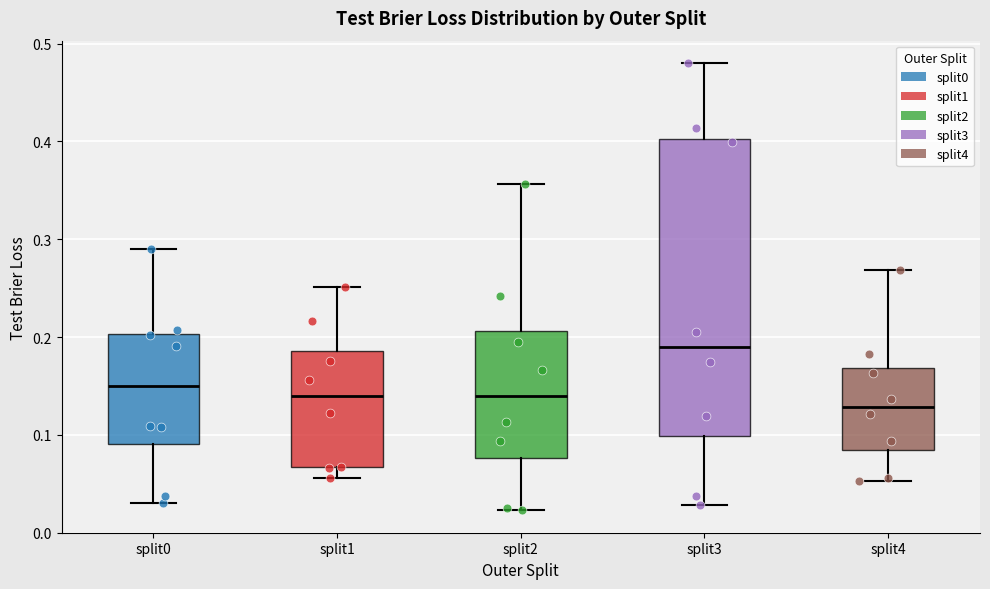

Reading left to right, read every box against the y-axis: the position of its median line, the range the box covers, and the ends of its whiskers. The values are not printed on the chart, so give them approximately, as read against the axis.

split0: median 0.15, box 0.09 to 0.20, whiskers 0.03 to 0.29
split1: median 0.14, box 0.07 to 0.19, whiskers 0.06 to 0.25
split2: median 0.14, box 0.08 to 0.21, whiskers 0.02 to 0.36
split3: median 0.19, box 0.10 to 0.40, whiskers 0.03 to 0.48
split4: median 0.13, box 0.08 to 0.17, whiskers 0.05 to 0.27